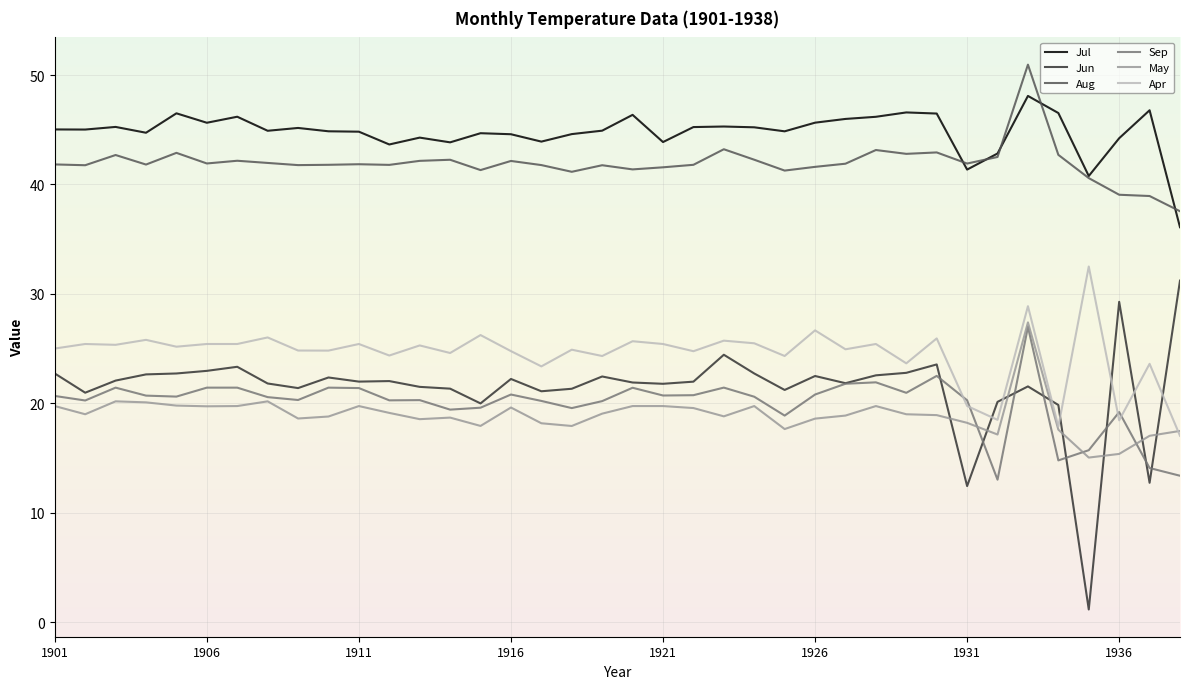

True or false: Apr and Aug intersect in this chart.

False